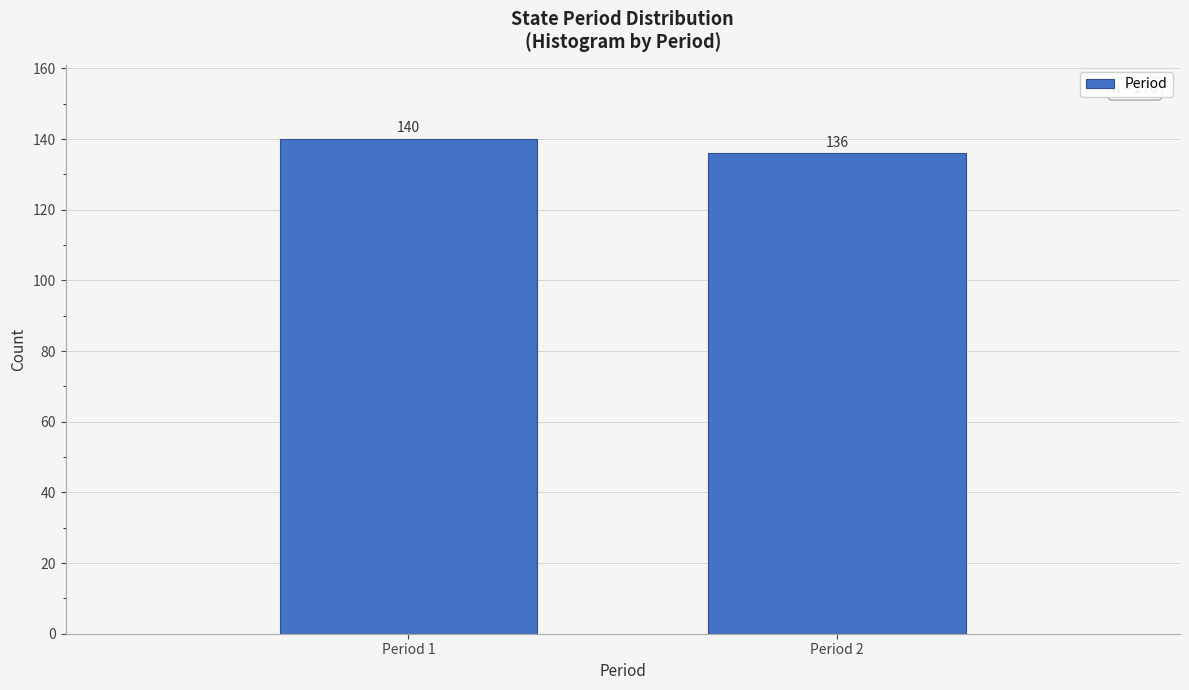

Reading right to left, what are all the values shown in this chart?

136	140